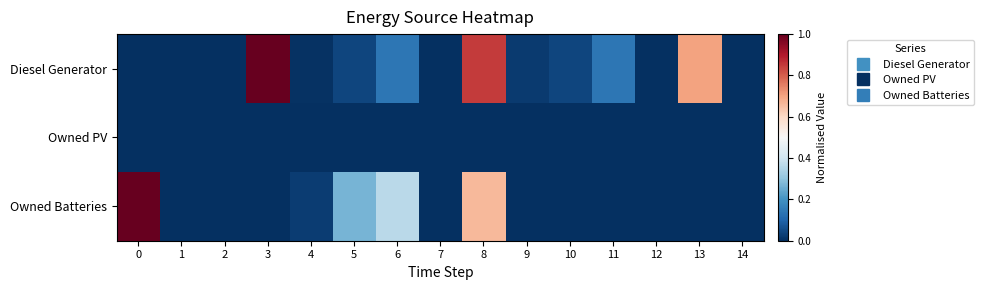

Reading left to right, extract all data points from this chart.

Diesel Generator: 0=0.0	1=0.0	2=0.0	3=1.0	4=0.0	5=0.0	6=0.1	7=0.0	8=0.9	9=0.0	10=0.0	11=0.1	12=0.0	13=0.7	14=0.0
Owned PV: 0=0.0	1=0.0	2=0.0	3=0.0	4=0.0	5=0.0	6=0.0	7=0.0	8=0.0	9=0.0	10=0.0	11=0.0	12=0.0	13=0.0	14=0.0
Owned Batteries: 0=1.0	1=0.0	2=0.0	3=0.0	4=0.0	5=0.3	6=0.4	7=0.0	8=0.7	9=0.0	10=0.0	11=0.0	12=0.0	13=0.0	14=0.0